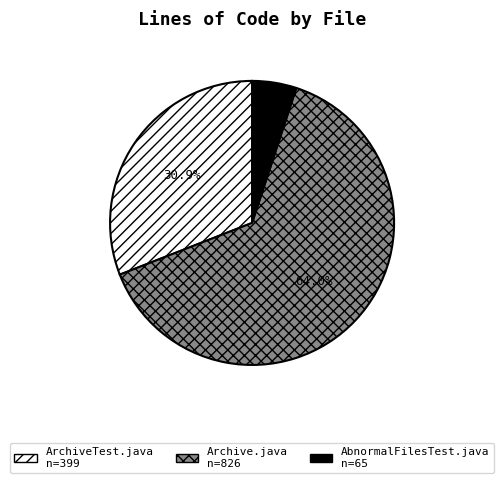

What is the ratio of the value at Archive.java to the value at ArchiveTest.java?

2.1